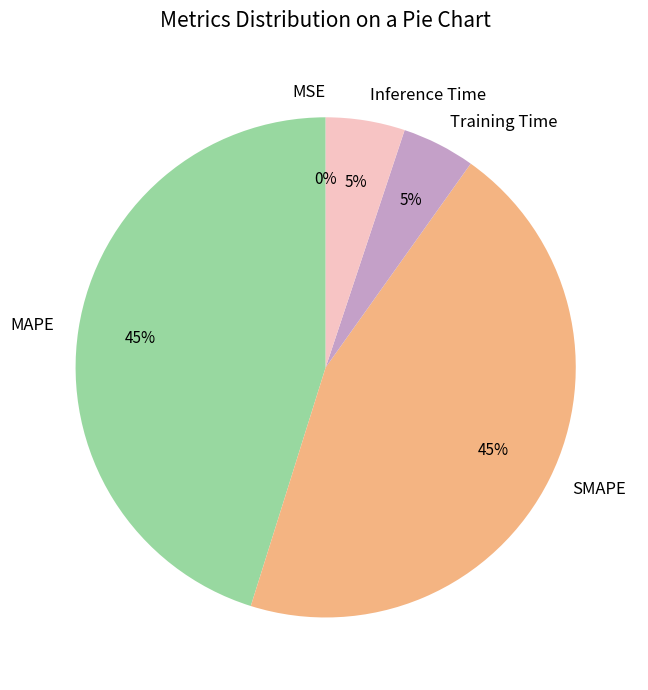

Does MAPE represent more than half of the total?

No